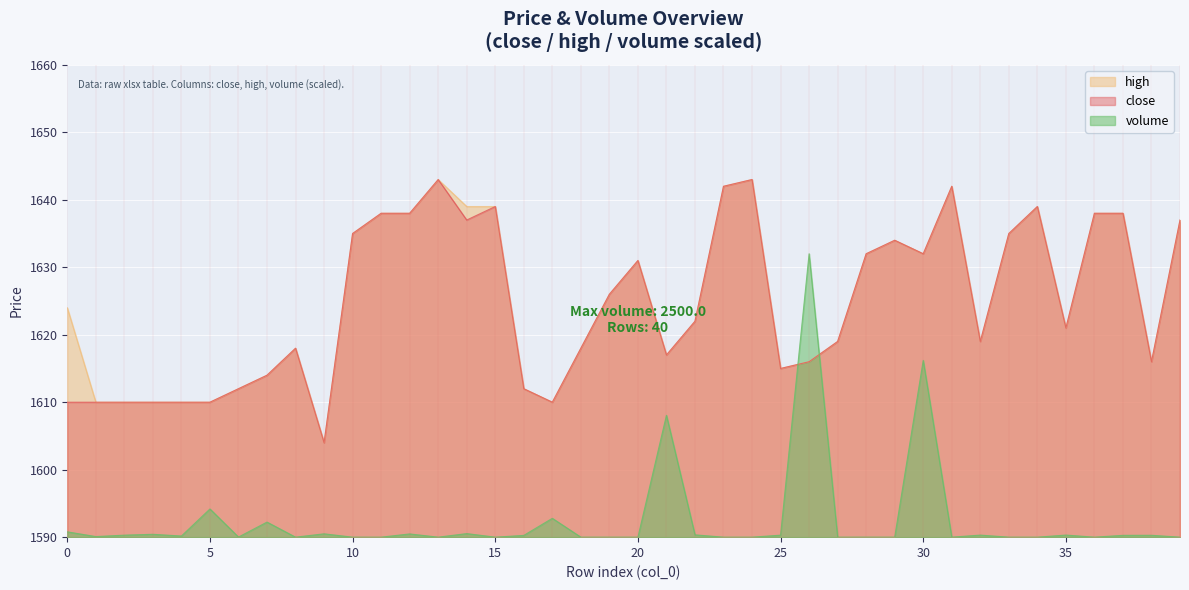

The value of high at 8 is 444.4. True or false?

False